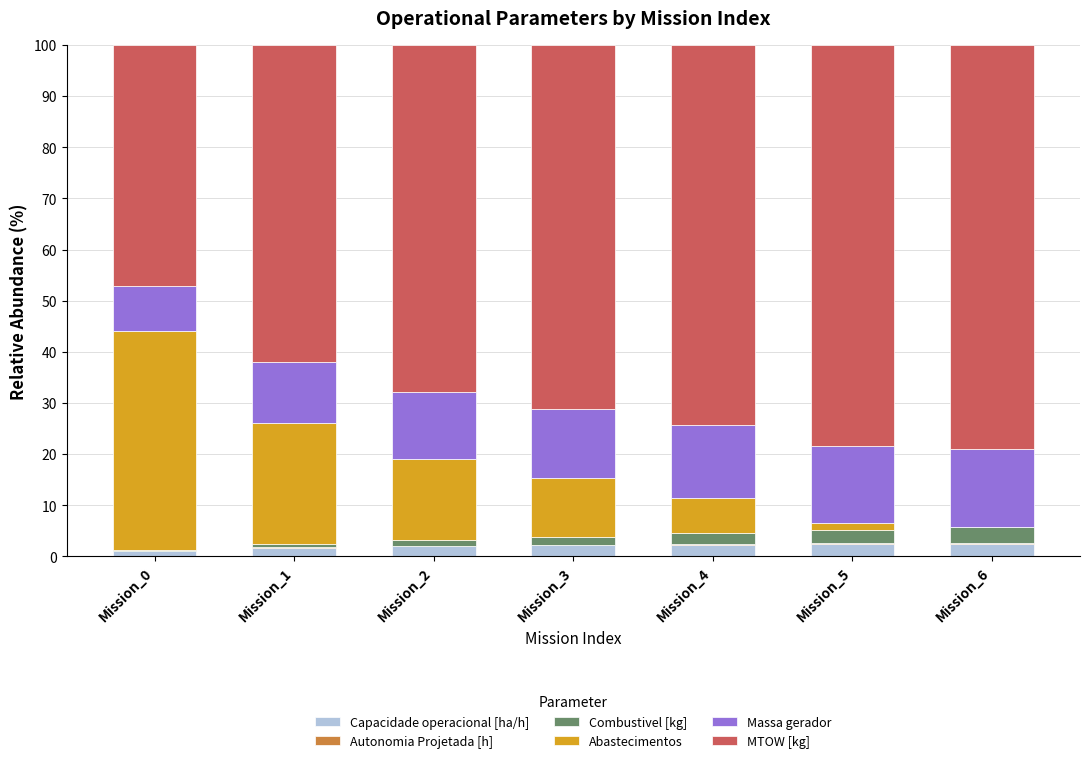

What is the highest value of the Capacidade operacional [ha/h] series?

2.4